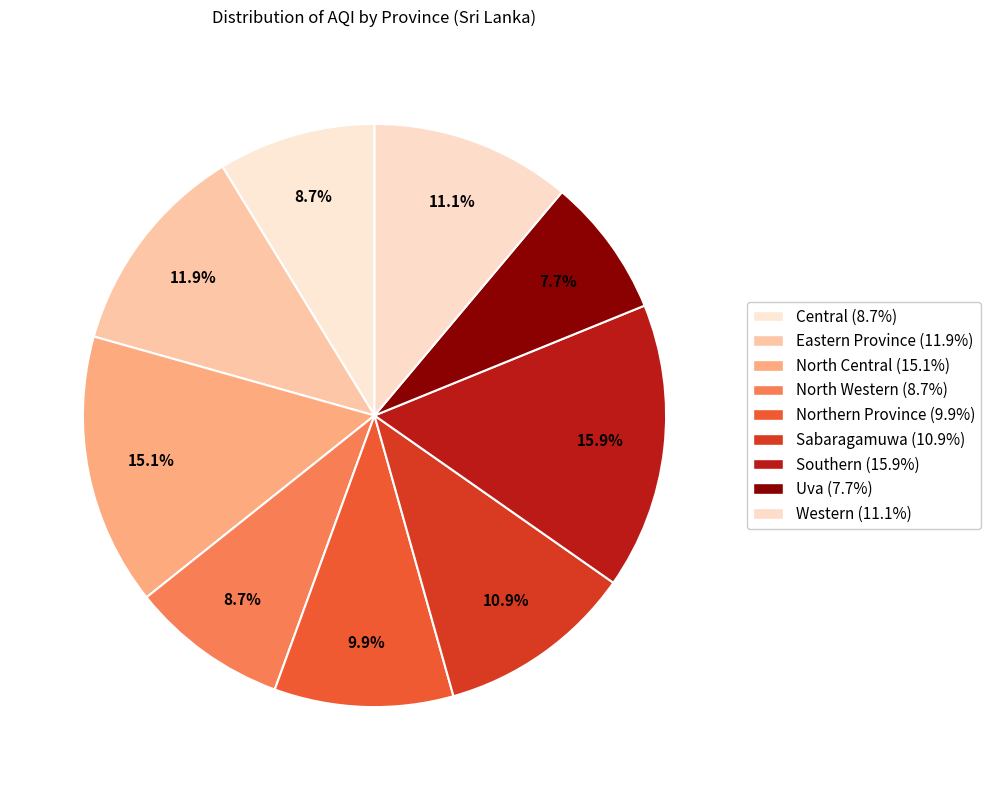

To the nearest percent, what is the average slice percentage?

11%